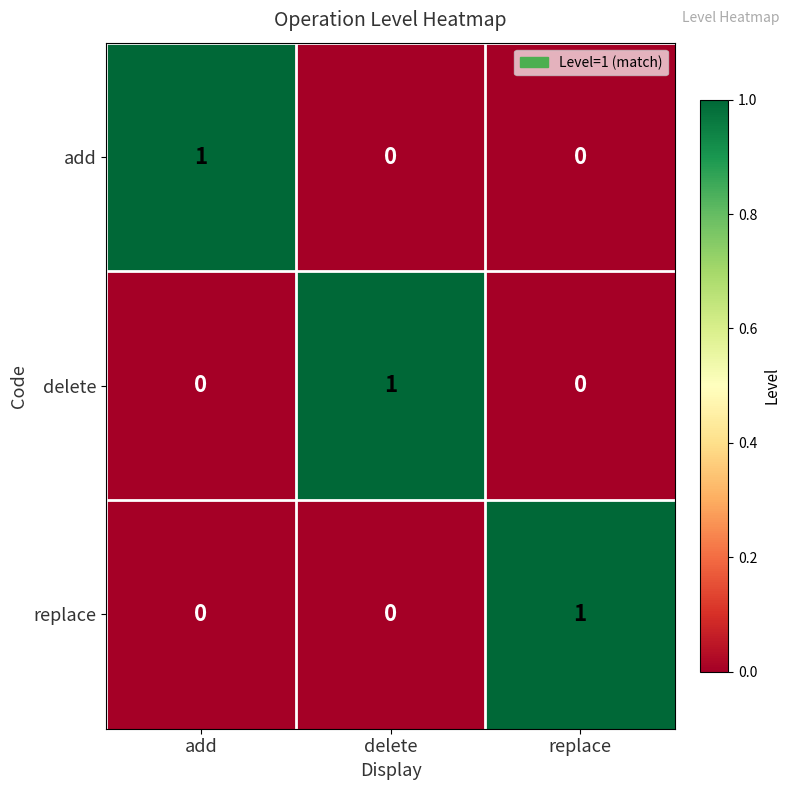

True or false: replace has a value of 0 at delete.

True